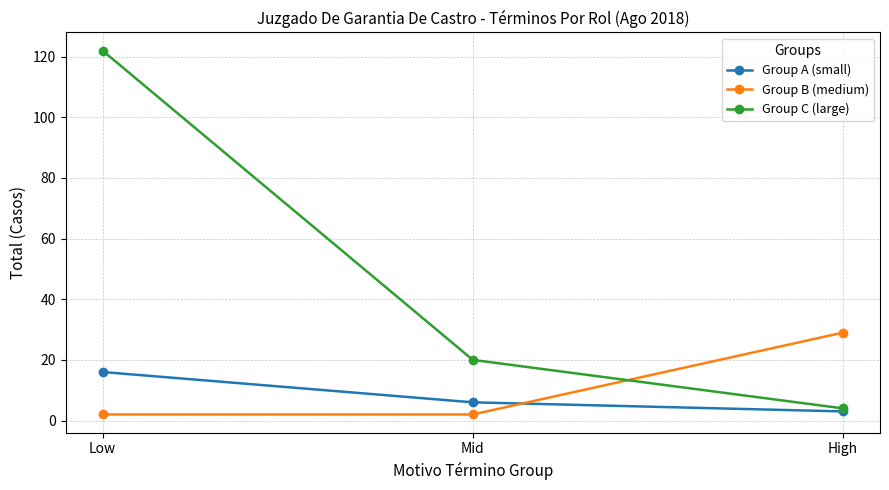

What is the label of the 2nd point from the right?

Mid